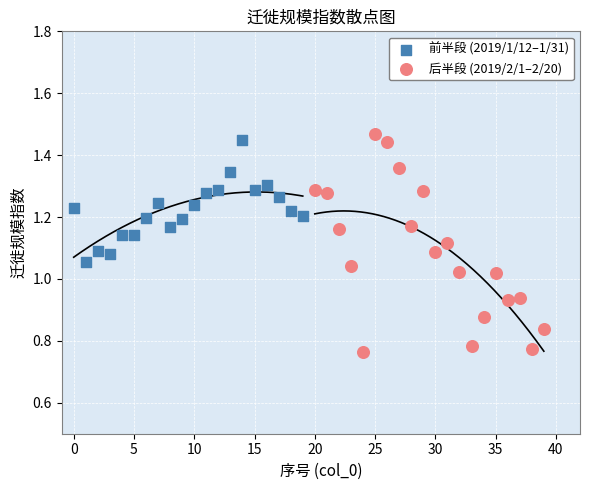

Which series contains the lowest Y value?

后半段 (2019/2/1–2/20)